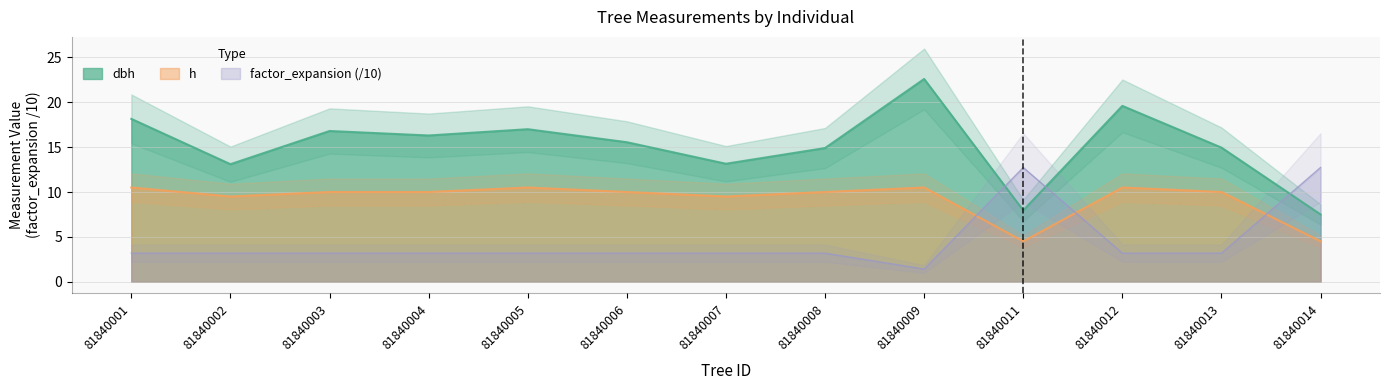

What is the minimum value for h?

4.5